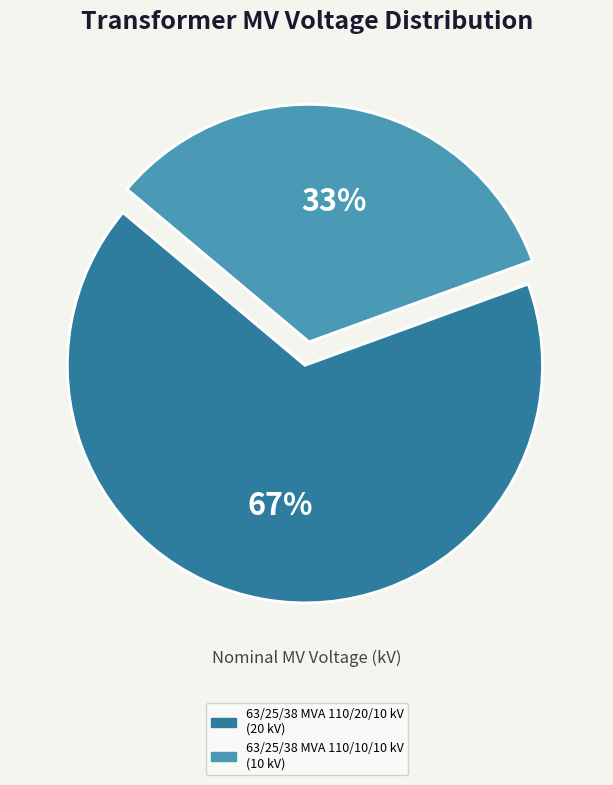

Which category has the biggest portion of the pie?

63/25/38 MVA 110/20/10 kV